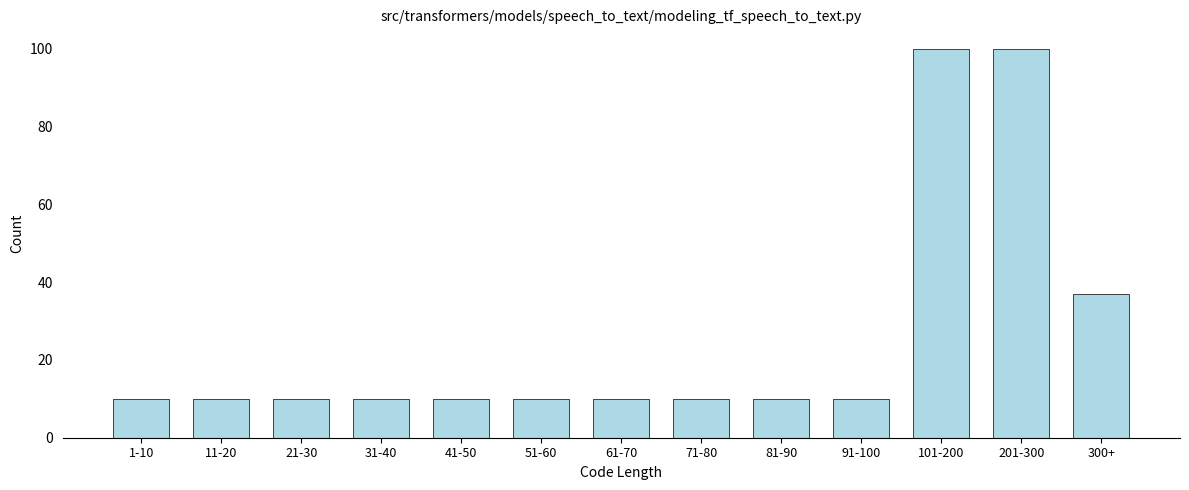

Reading right to left, what are all the values shown in this chart?

300+=37	201-300=100	101-200=100	91-100=10	81-90=10	71-80=10	61-70=10	51-60=10	41-50=10	31-40=10	21-30=10	11-20=10	1-10=10